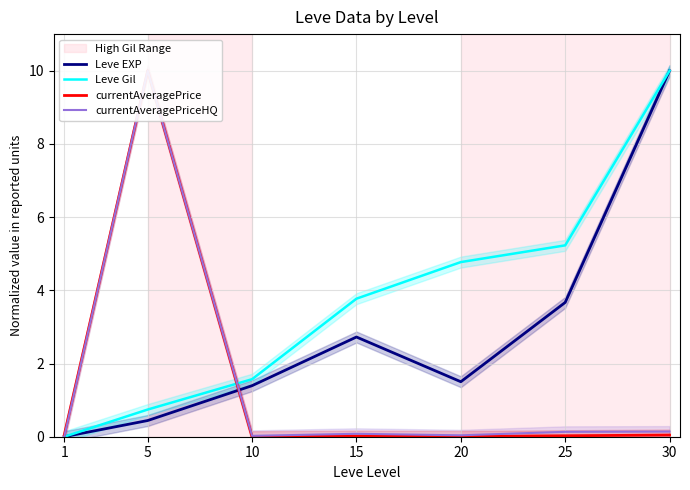

How many categories are shown in the chart?

7